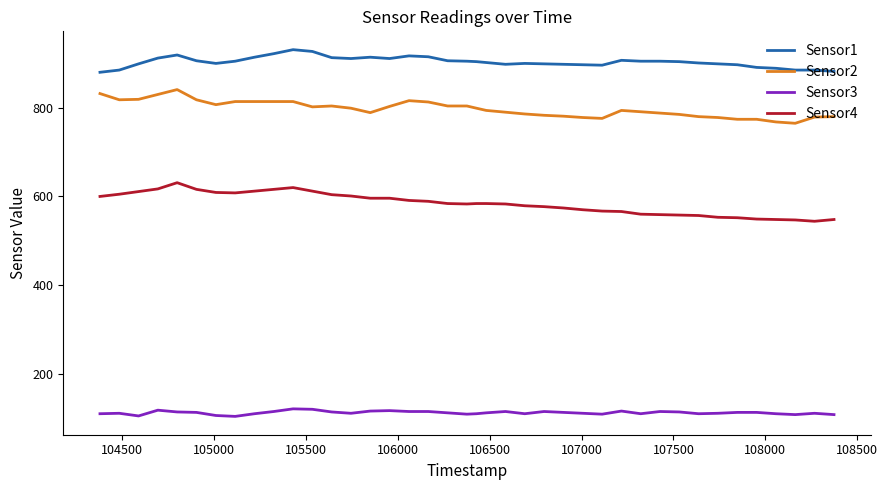

What is the minimum value shown in the chart?

104